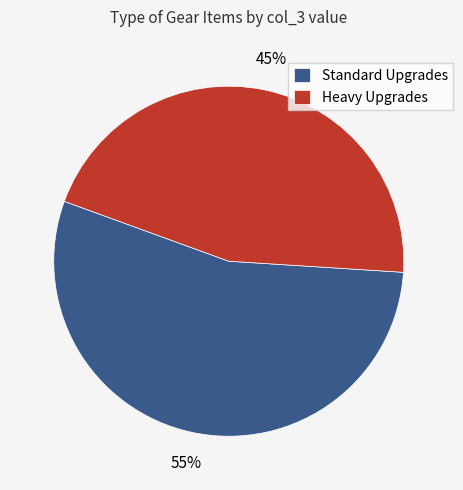

The Standard Upgrades slice represents 55% of the pie. True or false?

True